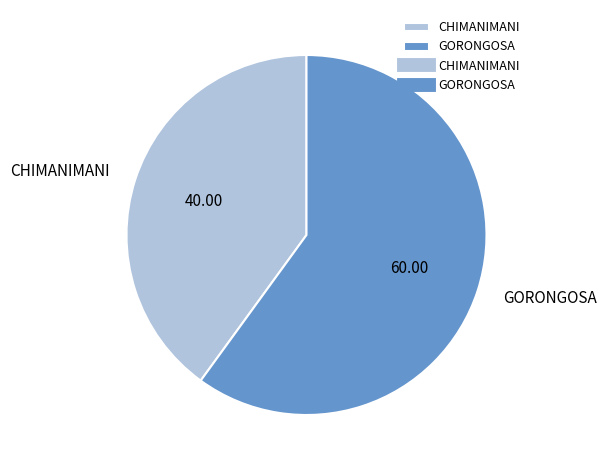

Approximately how many times larger is the value at CHIMANIMANI compared to GORONGOSA?

0.7